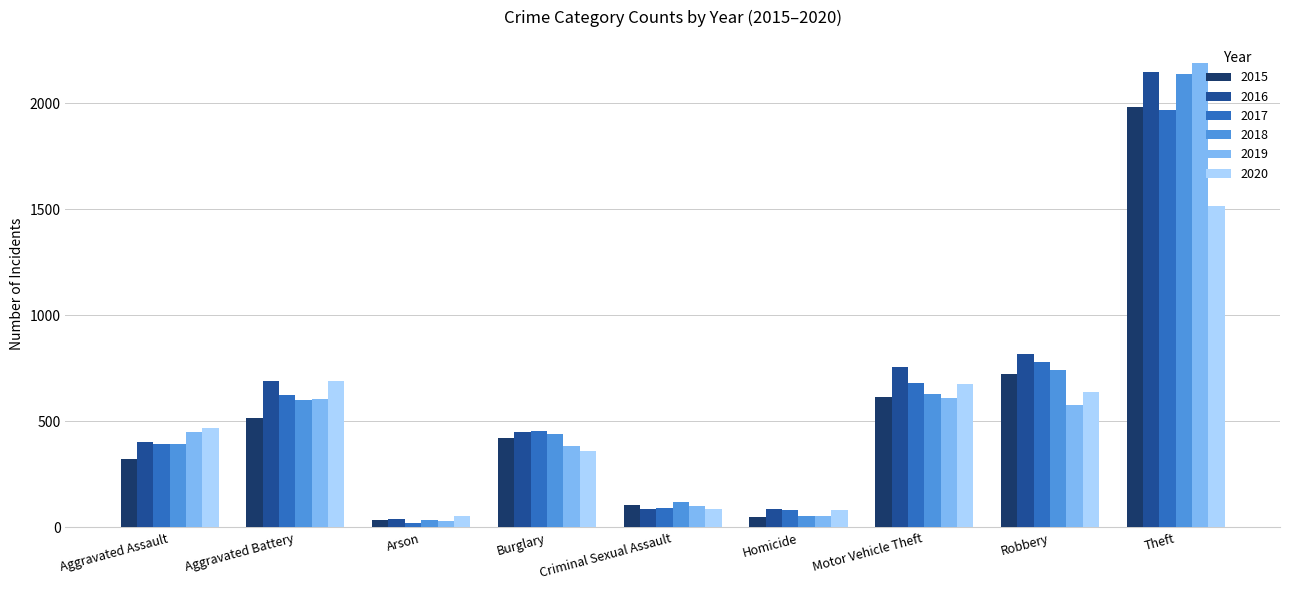

What is the difference between the maximum and minimum values in the 2019 series?

2158